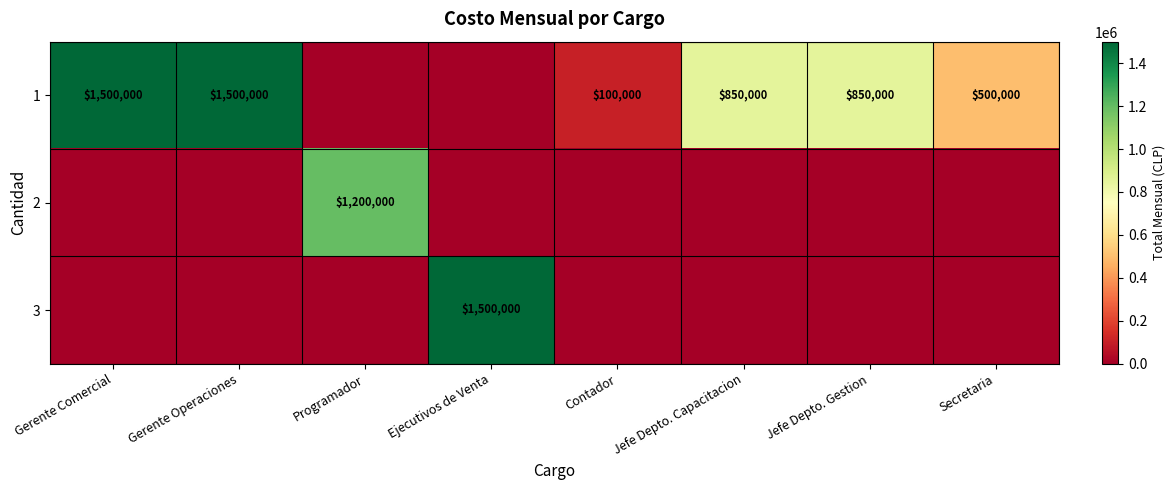

What is the difference between the 1 values at Gerente Operaciones and Jefe Depto. Gestion?

650000